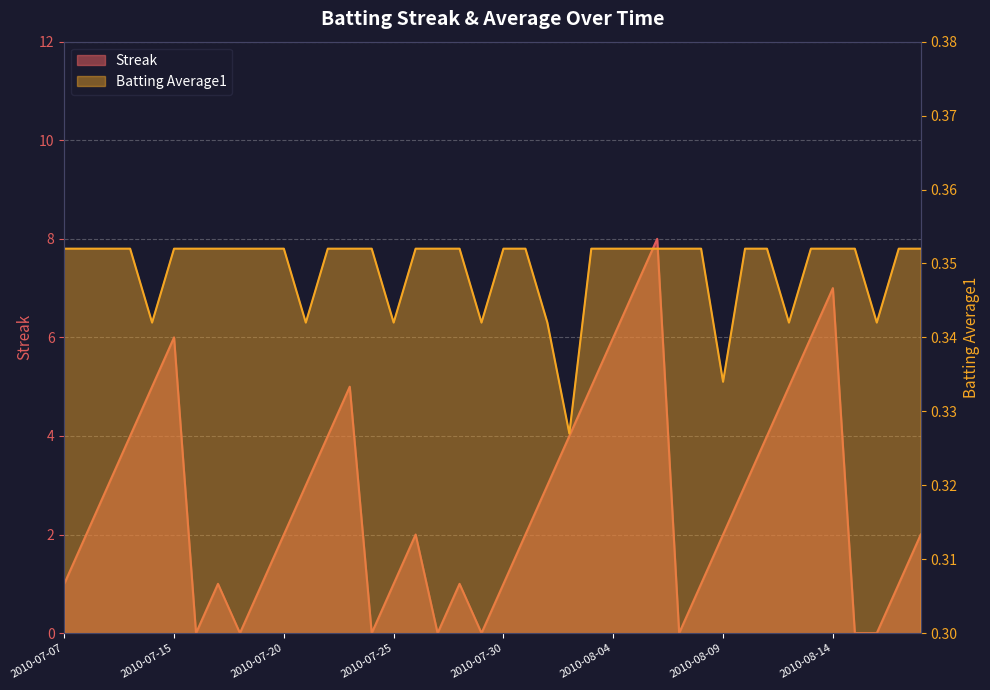

What is the average value of the Streak series?

2.7